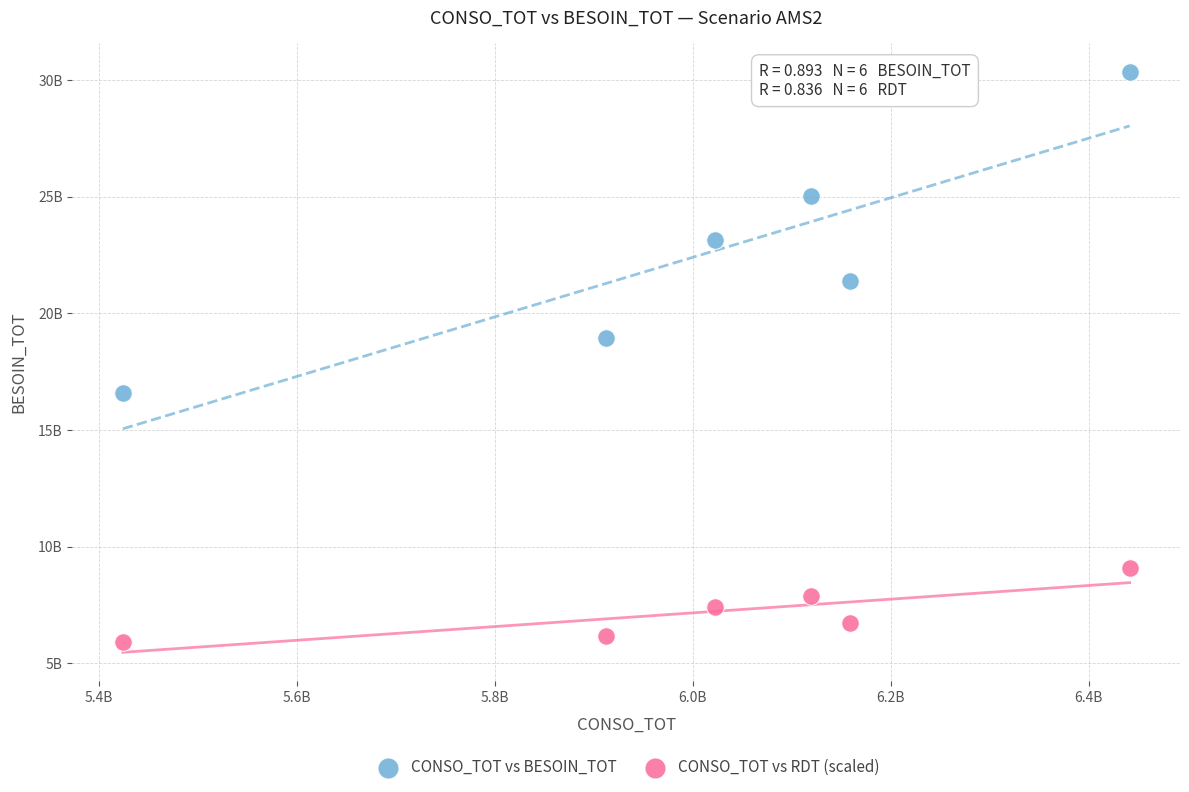

Which series reaches the minimum Y coordinate?

CONSO_TOT vs RDT (scaled)